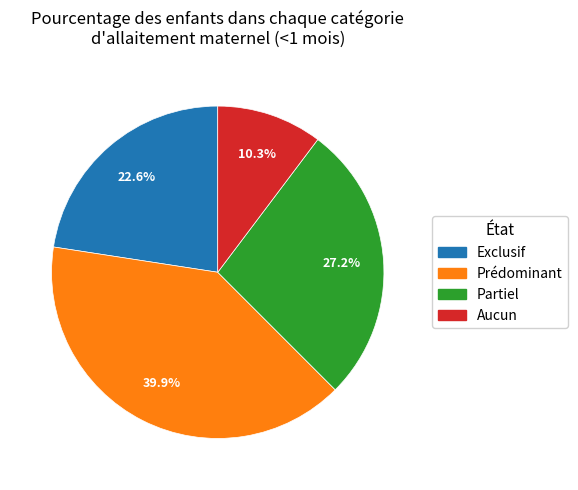

Is there a majority slice in this chart?

No